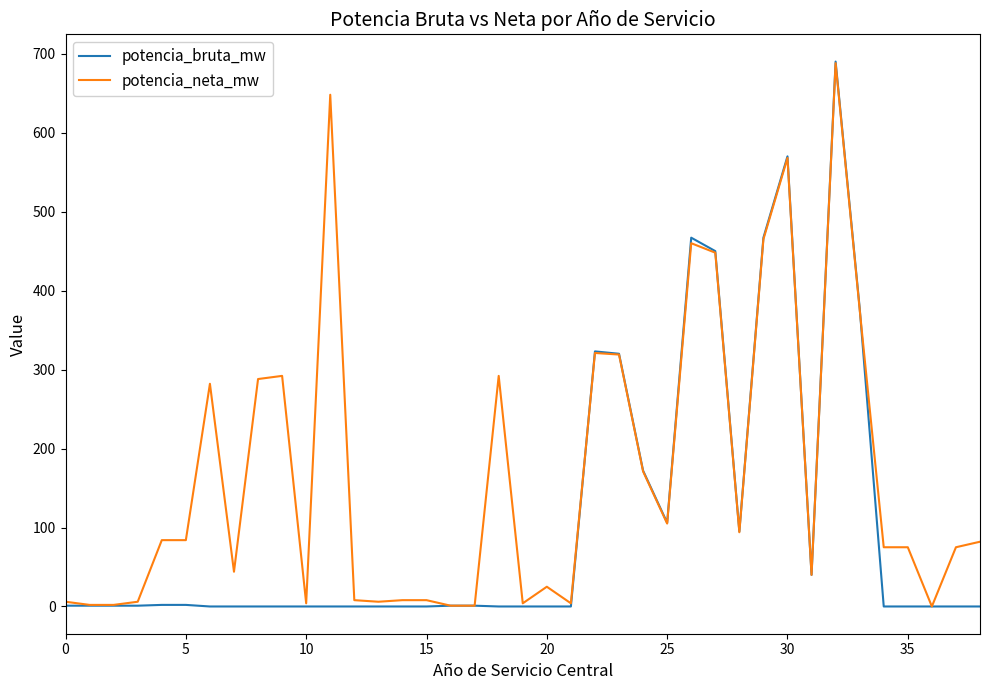

At how many categories does at least one series exceed 235?

13